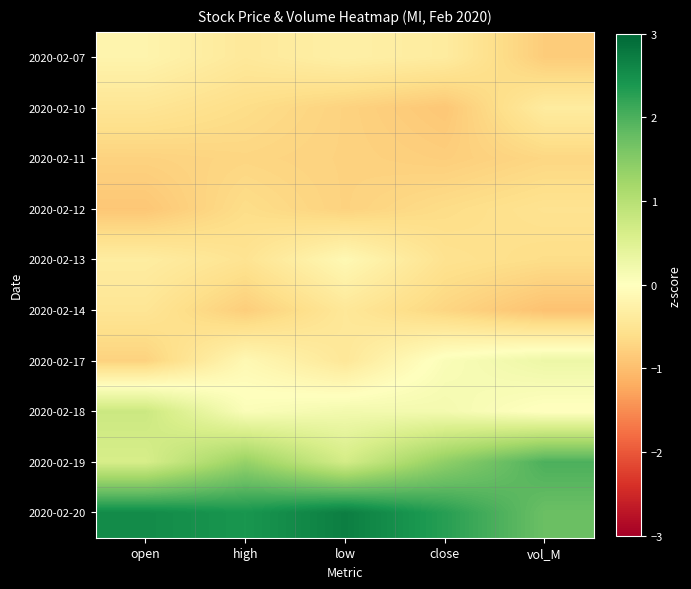

Reading left to right, transcribe all the data shown in this chart.

2020-02-07: open=-0.2	high=-0.4	low=-0.3	close=-0.4	vol_M=-0.8
2020-02-10: open=-0.5	high=-0.6	low=-0.8	close=-0.9	vol_M=-0.4
2020-02-11: open=-0.8	high=-0.7	low=-0.8	close=-0.8	vol_M=-0.7
2020-02-12: open=-0.9	high=-0.6	low=-0.8	close=-0.6	vol_M=-0.5
2020-02-13: open=-0.3	high=-0.5	low=-0.1	close=-0.5	vol_M=-0.6
2020-02-14: open=-0.5	high=-0.8	low=-0.4	close=-0.7	vol_M=-1.0
2020-02-17: open=-0.8	high=-0.1	low=-0.4	close=0.1	vol_M=0.3
2020-02-18: open=0.8	high=0.1	low=0.2	close=0.2	vol_M=-0.0
2020-02-19: open=0.6	high=1.3	low=0.7	close=1.4	vol_M=2.0
2020-02-20: open=2.5	high=2.4	low=2.7	close=2.3	vol_M=1.7